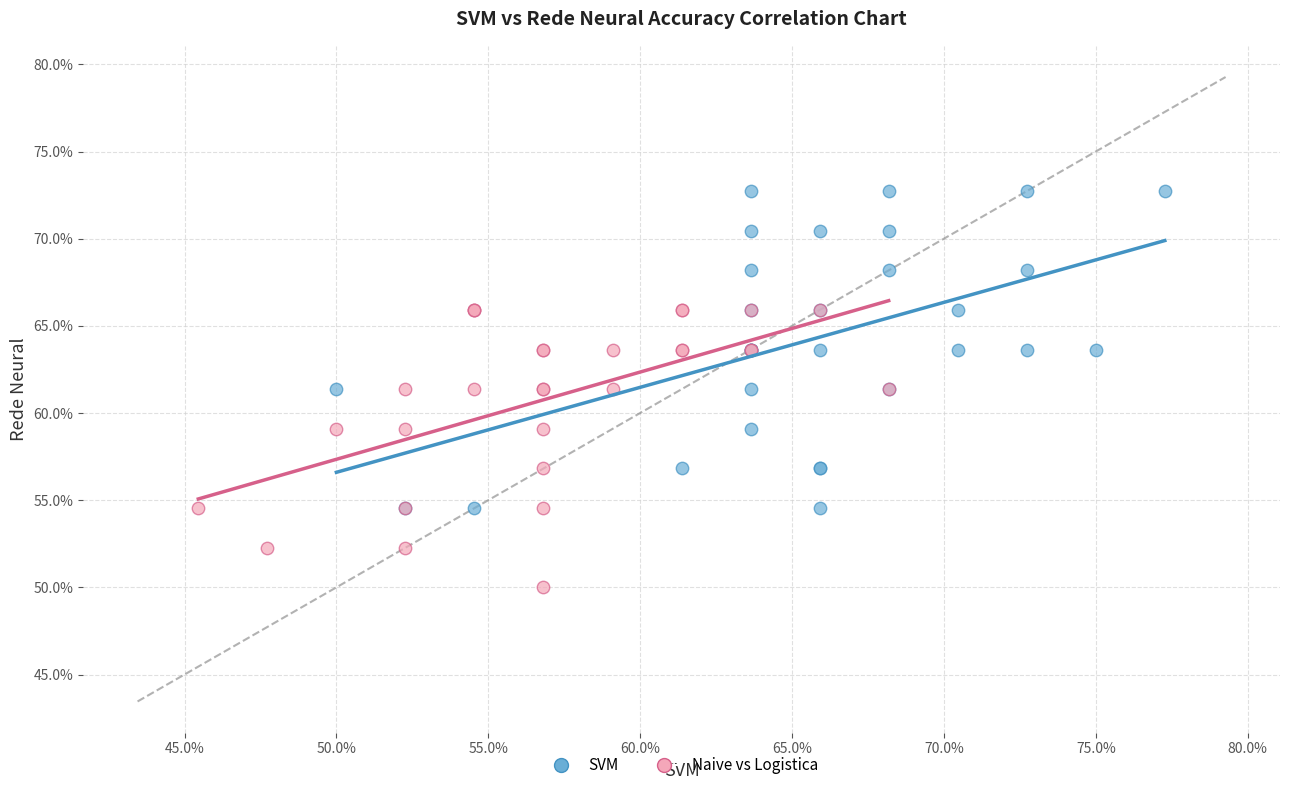

What are all the series names shown in the legend?

SVM, Naive vs Logistica